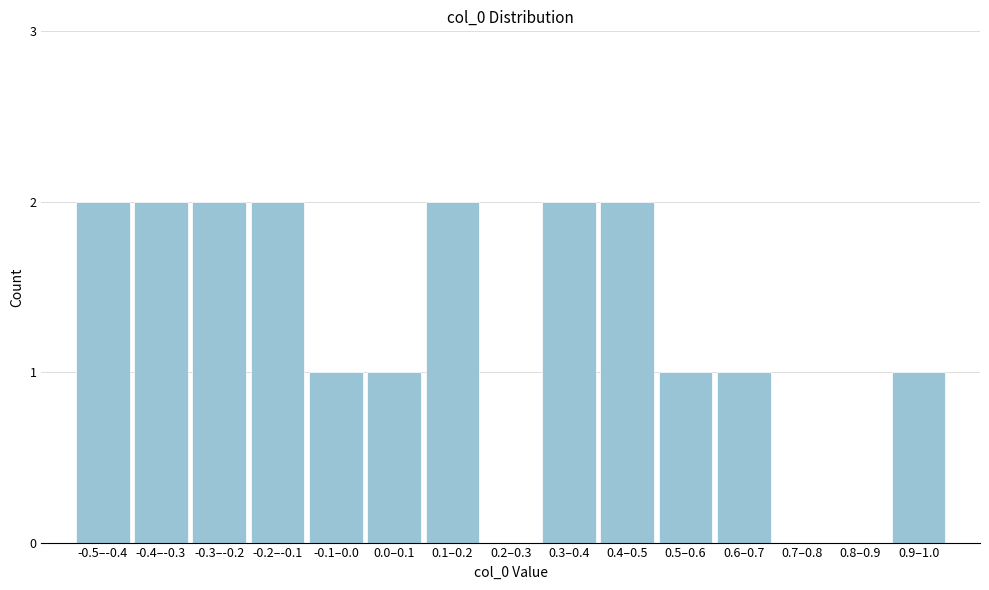

Reading left to right, list all the values displayed in this chart.

-0.5–-0.4=2	-0.4–-0.3=2	-0.3–-0.2=2	-0.2–-0.1=2	-0.1–0.0=1	0.0–0.1=1	0.1–0.2=2	0.2–0.3=0	0.3–0.4=2	0.4–0.5=2	0.5–0.6=1	0.6–0.7=1	0.7–0.8=0	0.8–0.9=0	0.9–1.0=1